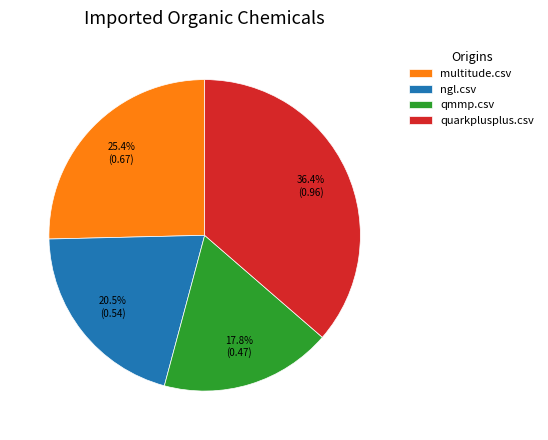

To the nearest percent, what is the average slice percentage?

25%